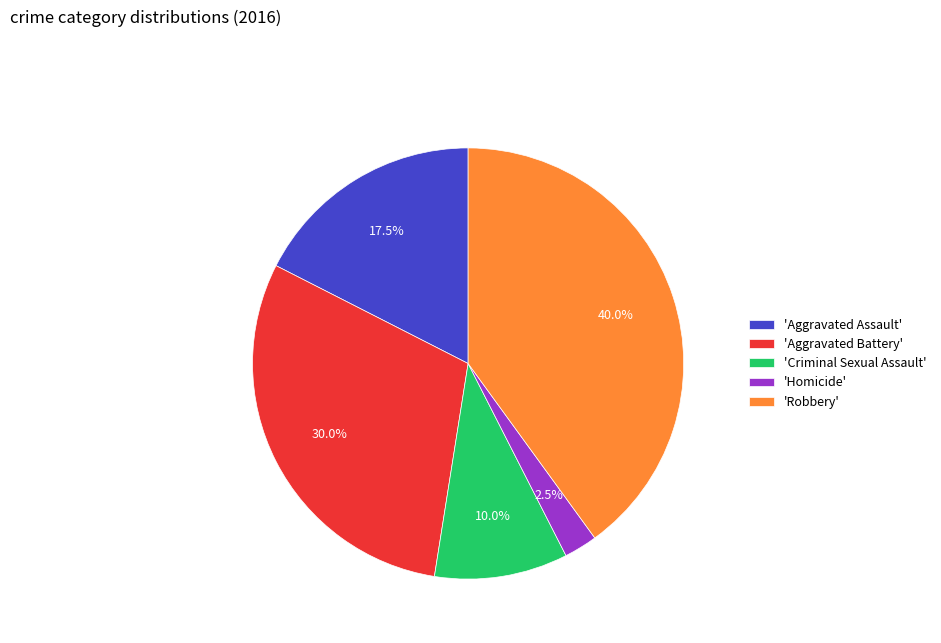

Which slice is the largest?

'Robbery'